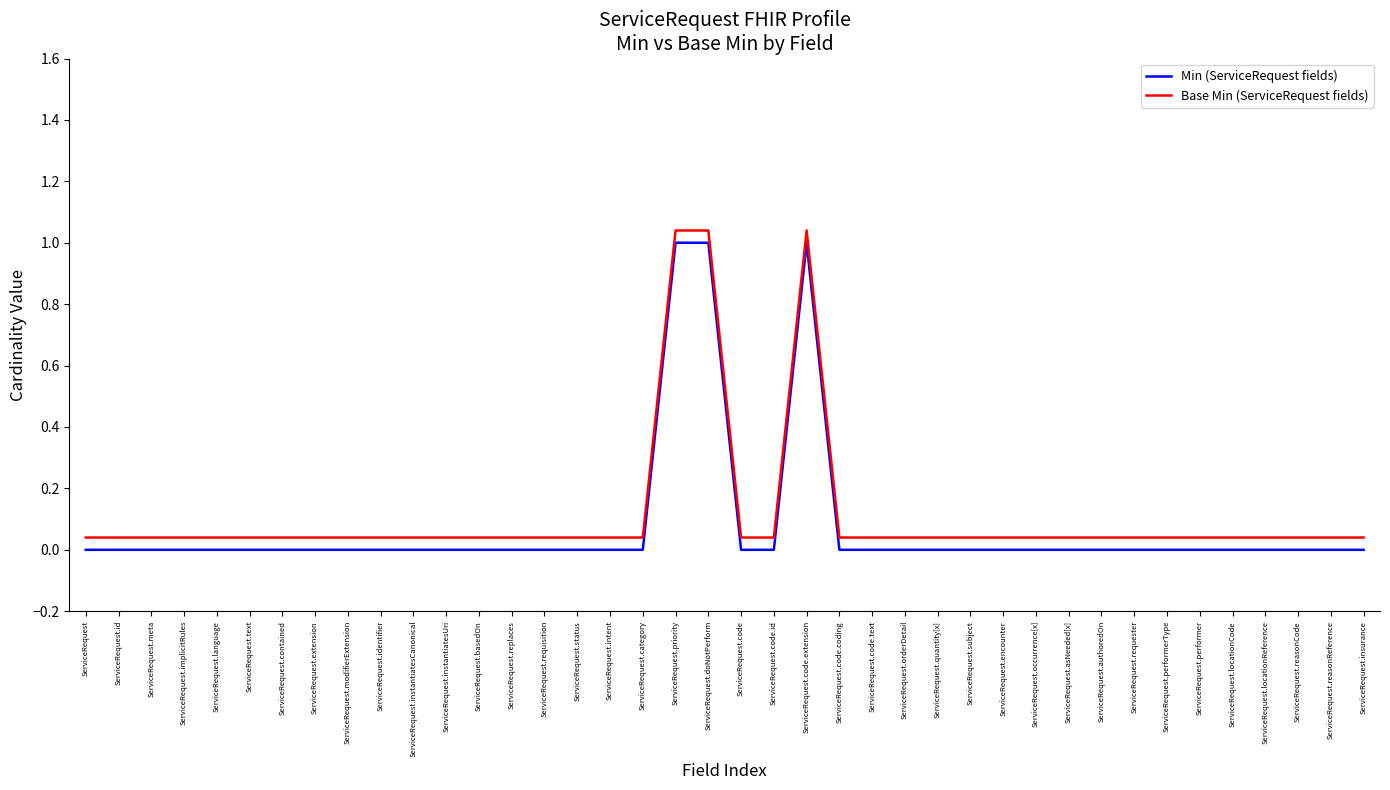

Between ServiceRequest.priority and ServiceRequest.performerType, which is larger?

ServiceRequest.priority